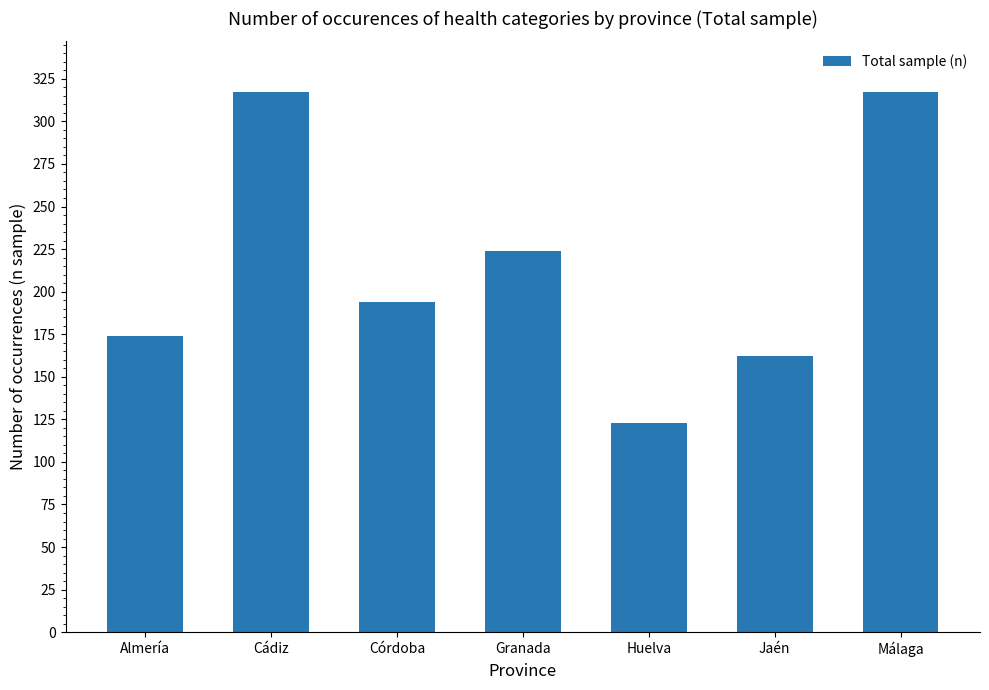

Does the chart contain stacked bars?

No